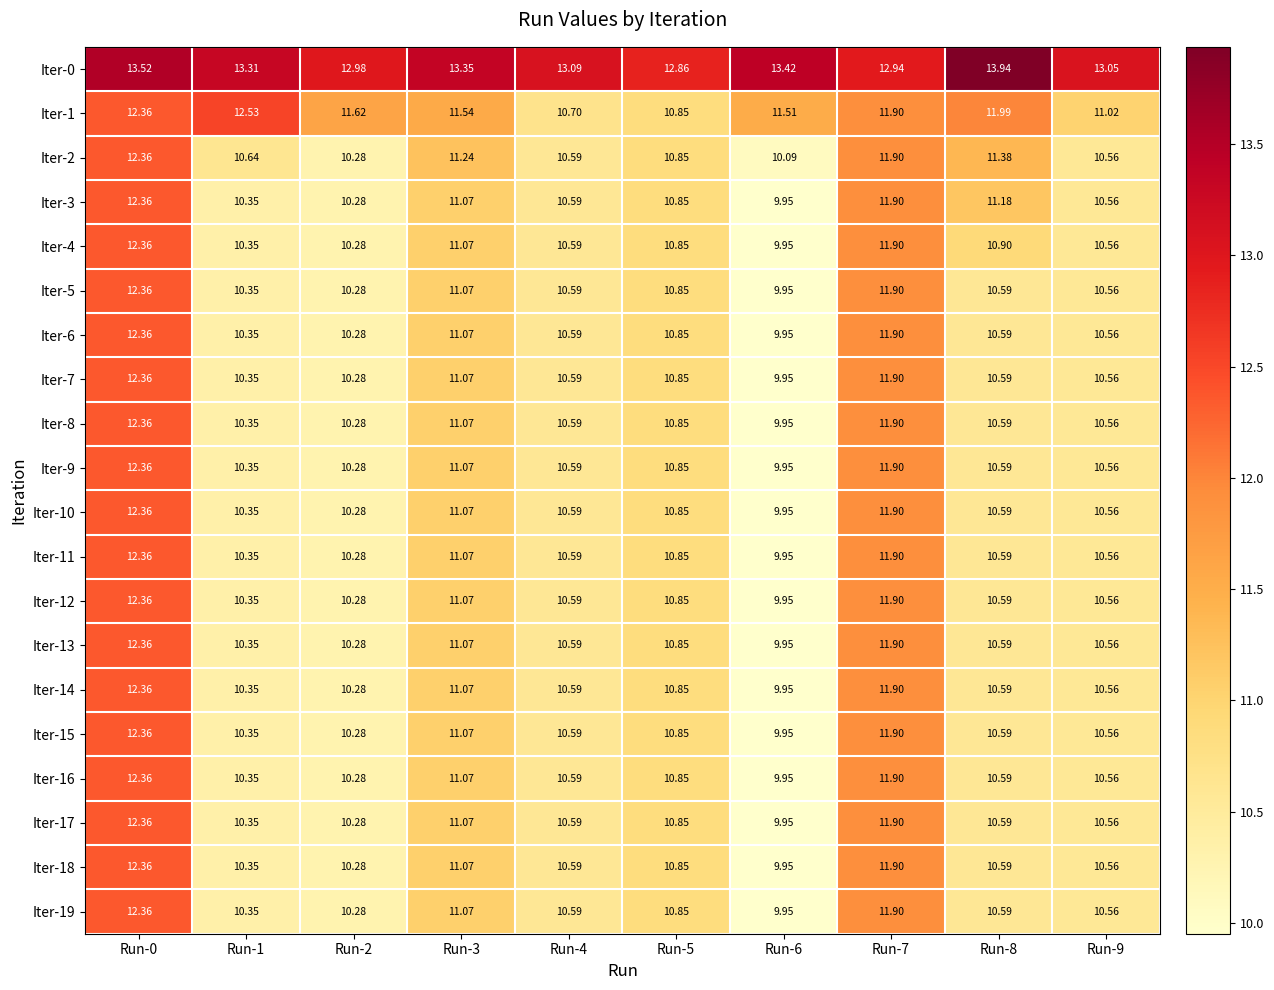

At how many categories does at least one series exceed 13?

7